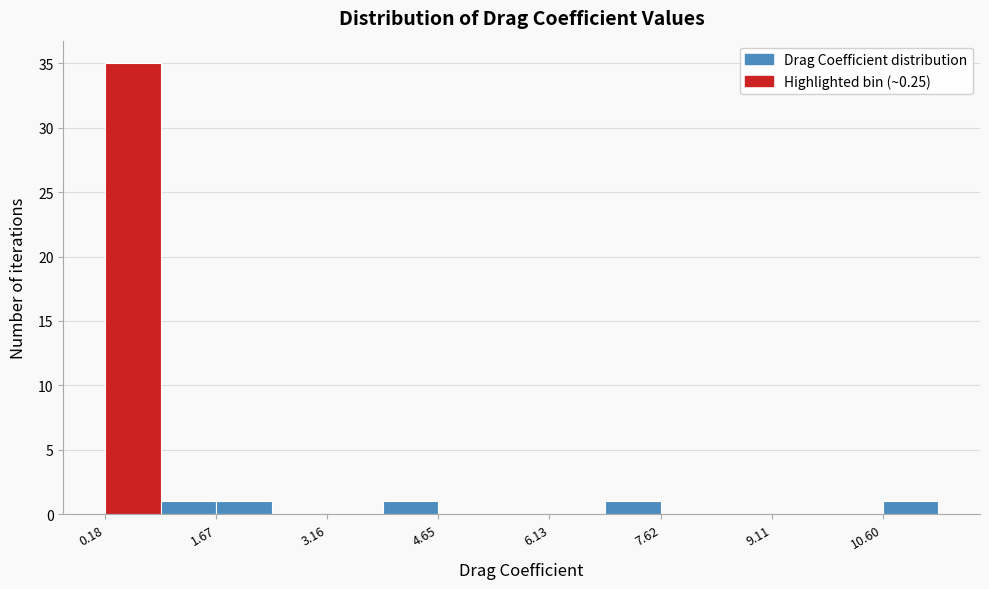

Read against the x-axis, roughly where is the centre of the tallest bar?

0.6